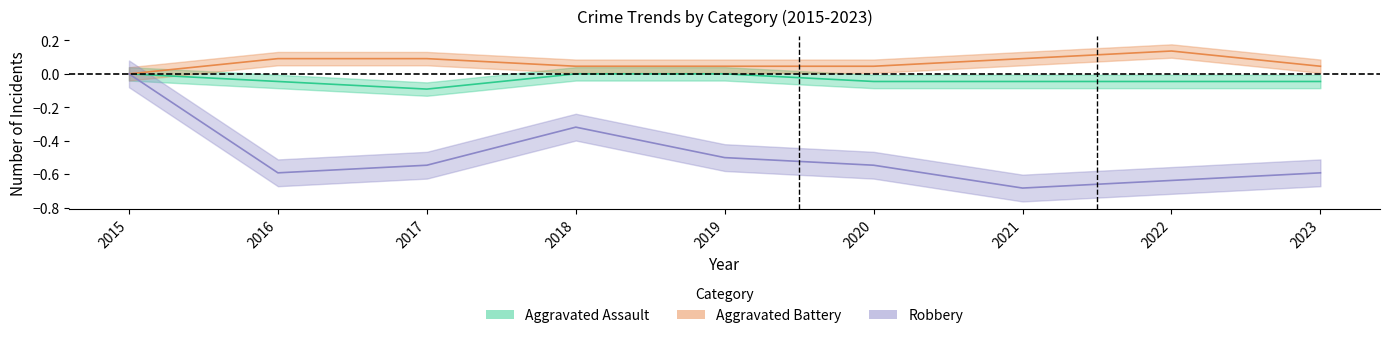

At which label does Aggravated Assault reach its minimum?

2017